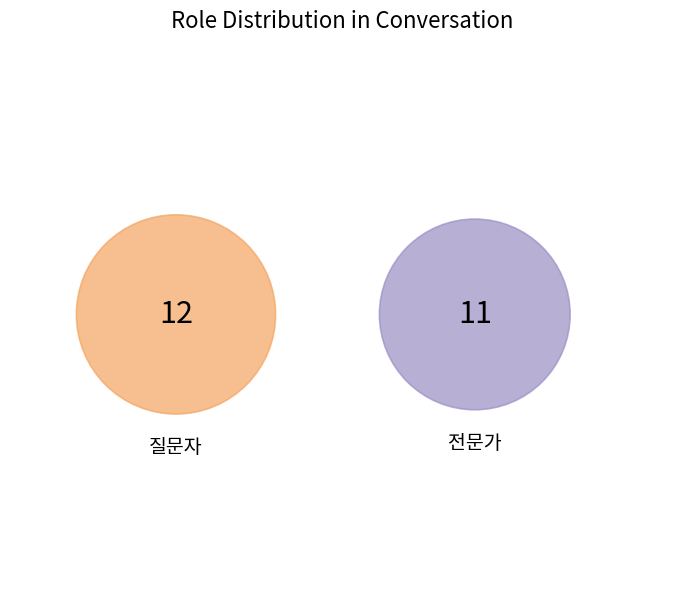

Is the sum of 질문자 and 전문가 greater than half?

Yes